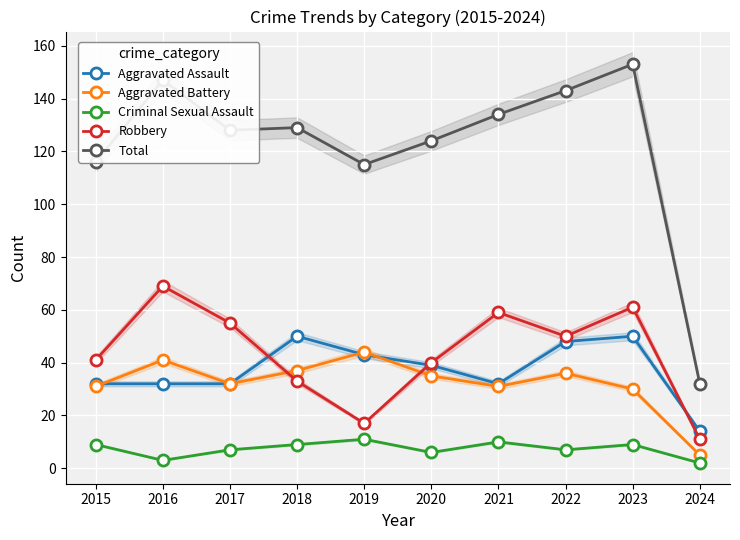

True or false: Aggravated Assault has more than 2 points higher than both neighbors.

False